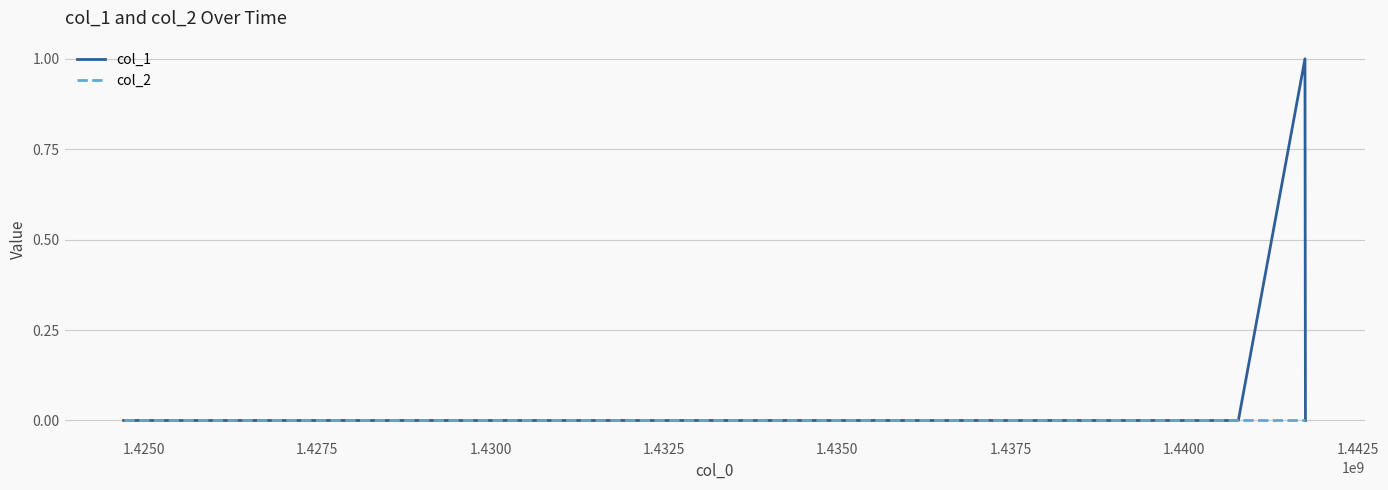

Rank the series by their average value, from lowest to highest.

col_2, col_1